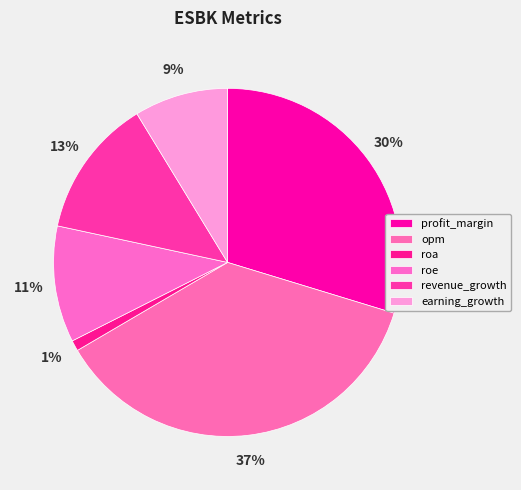

What is the smallest slice in the pie chart?

roa